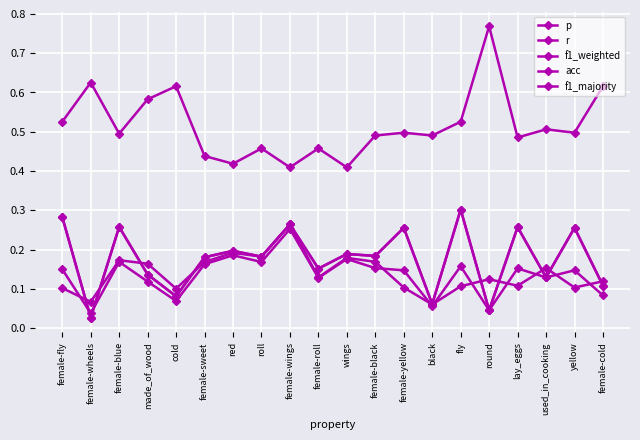

What is the sum of the r values at lay_eggs and female-wheels?

0.3